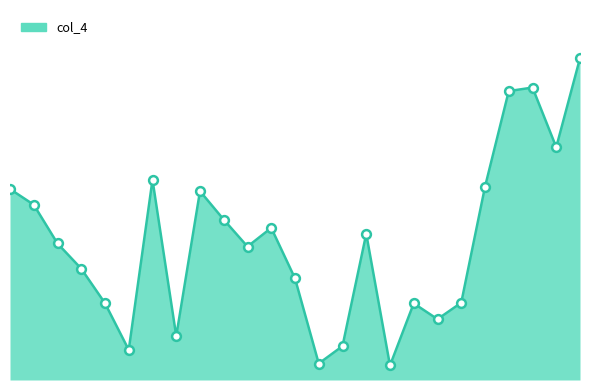

Does the chart have visible grid lines?

No